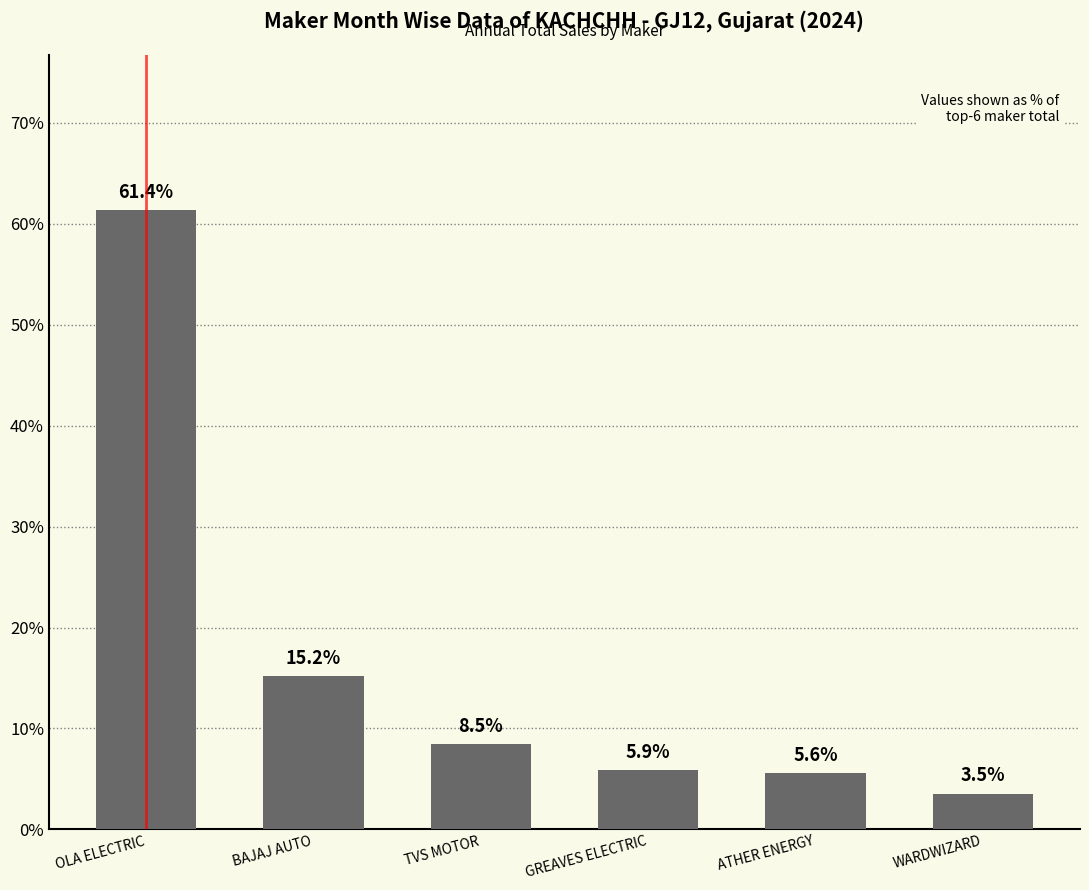

What is the sum of all values?

100.0